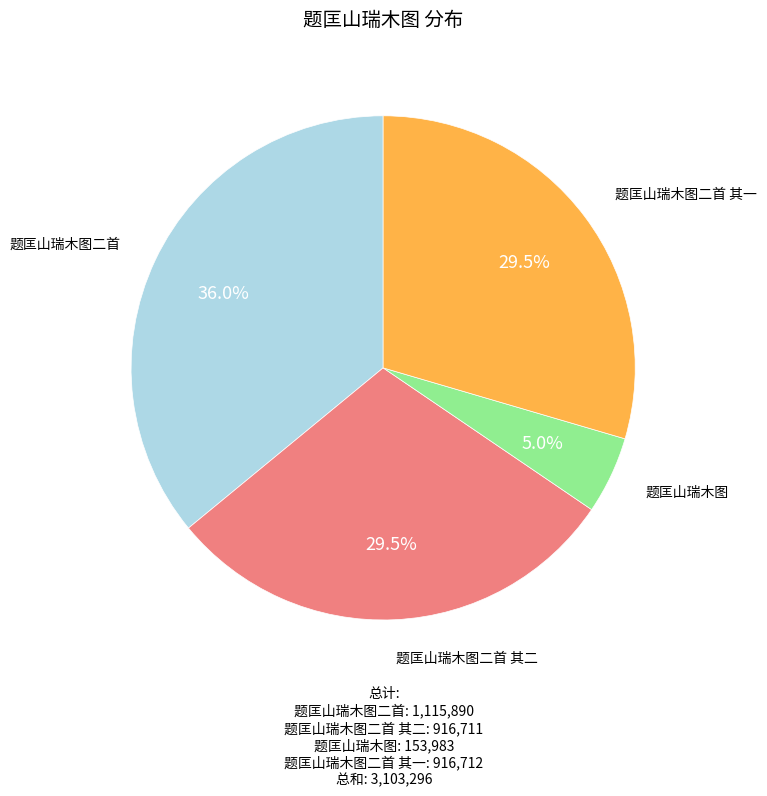

Is there a majority slice in this chart?

No